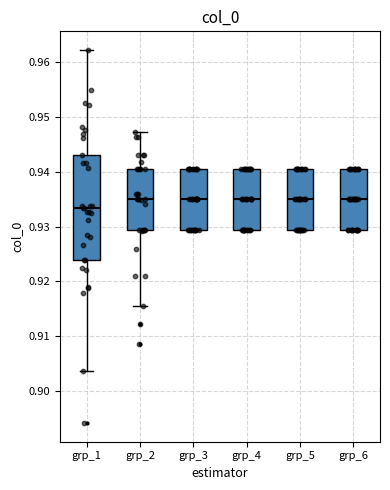

Comparing the boxes themselves (not the whiskers), which one is the tallest?

grp_1